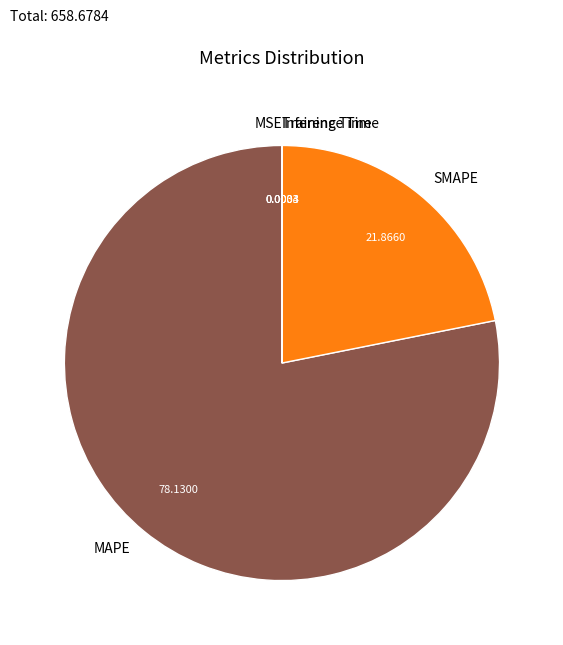

Is there a majority slice in this chart?

Yes